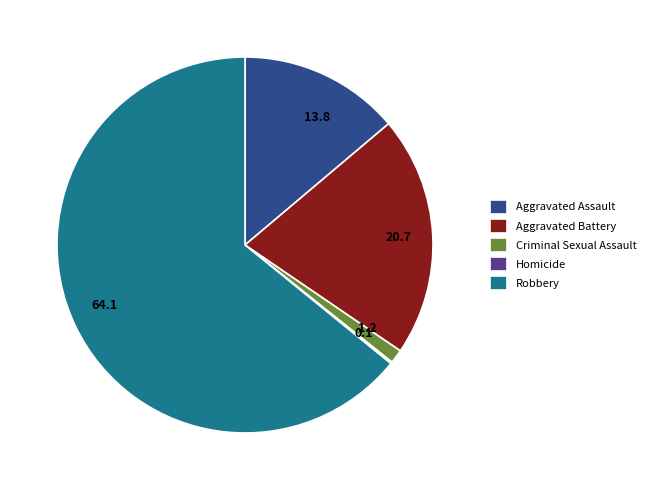

Combined, do Criminal Sexual Assault and Aggravated Battery account for over 50%?

No